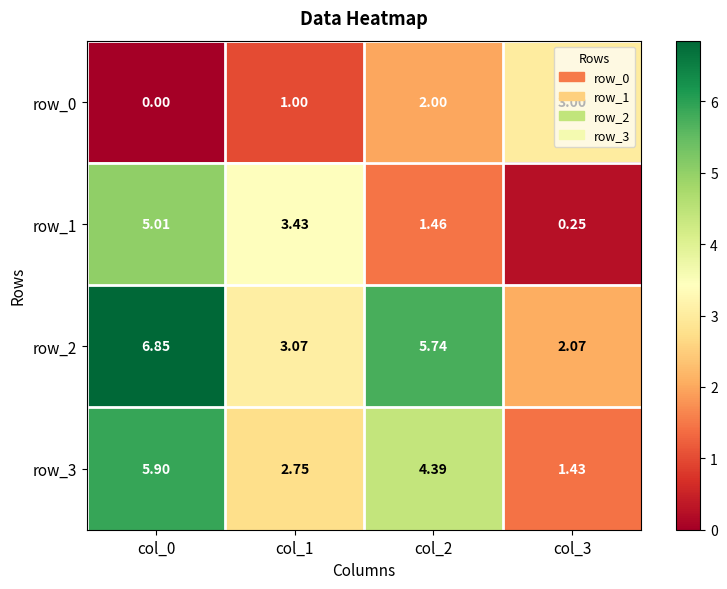

Which label corresponds to the largest value in the chart?

col_0